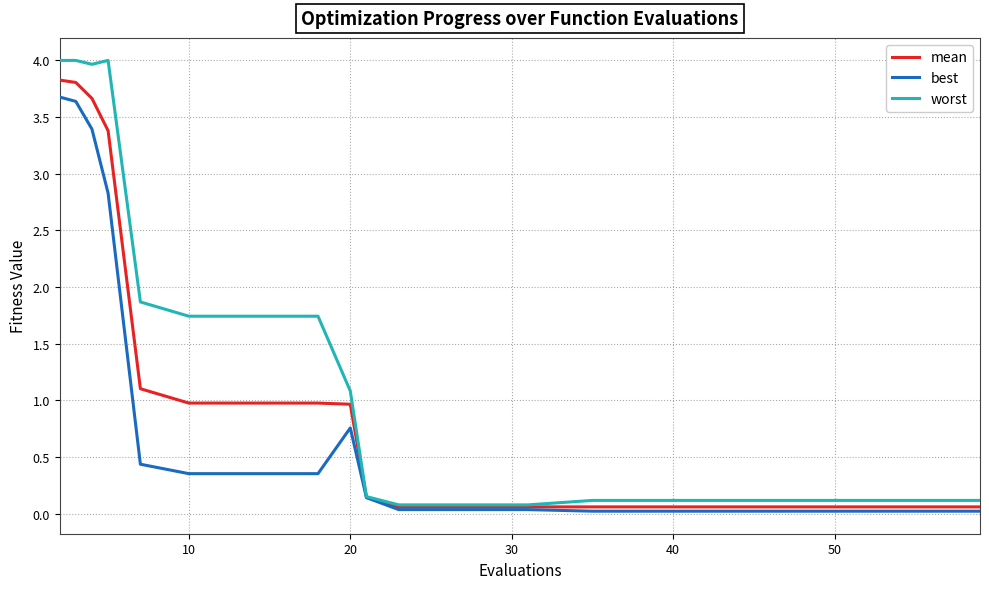

Which series has the largest total across all categories?

worst